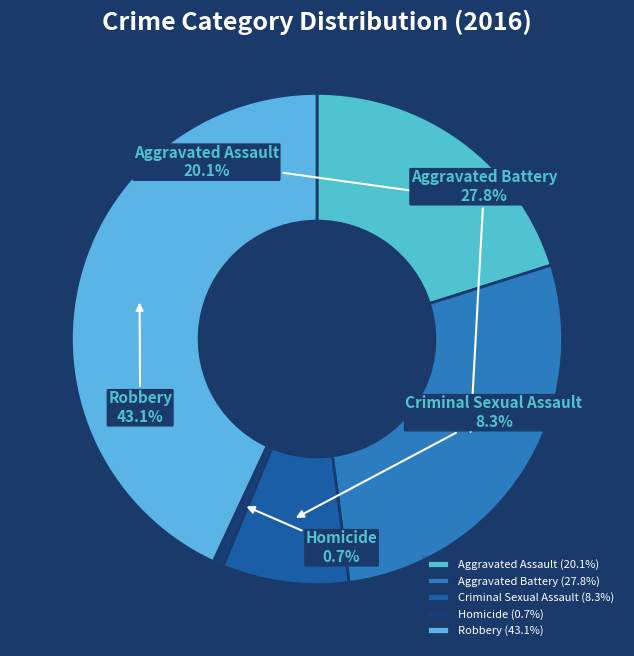

What portion of the pie excludes Aggravated Battery?

72.2%